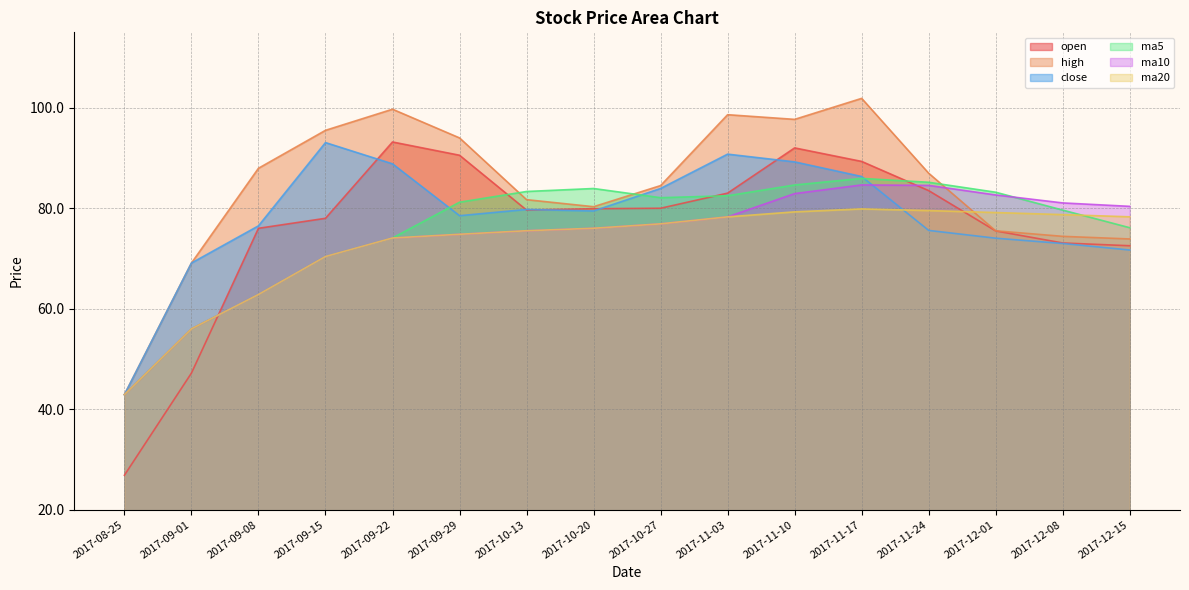

What are all the series names shown in the legend?

open, high, close, ma5, ma10, ma20